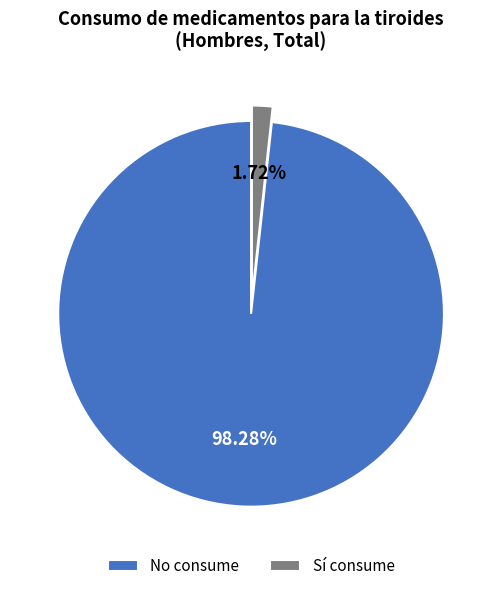

Rank the categories by value from highest to lowest.

No consume, Sí consume